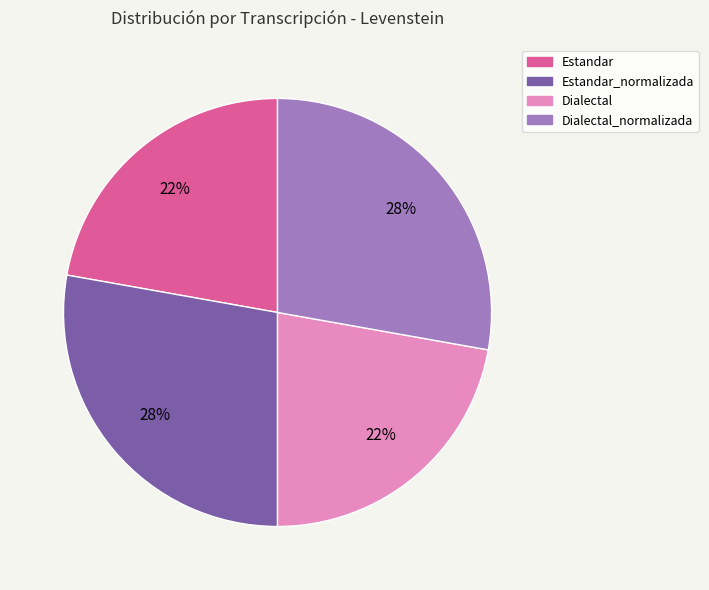

What percentage is the Estandar_normalizada slice, to the nearest percent?

28%